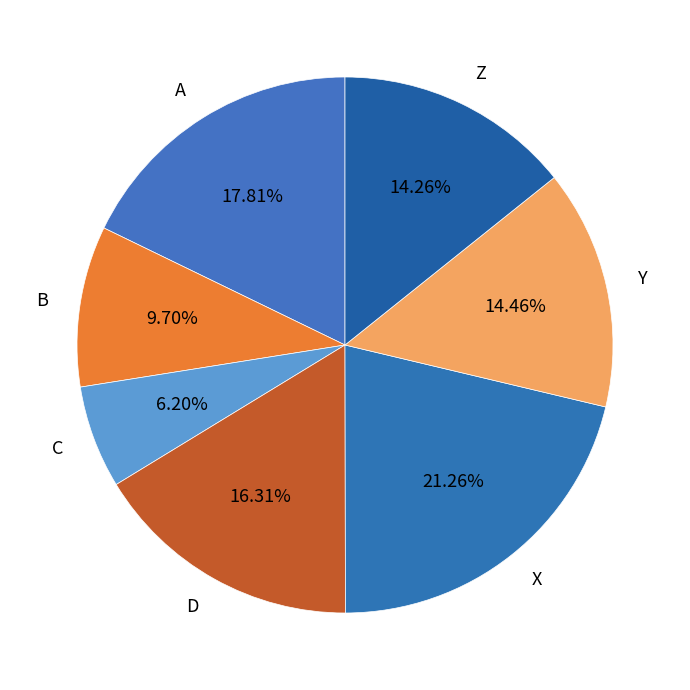

What portion of the pie excludes Y?

85.5%